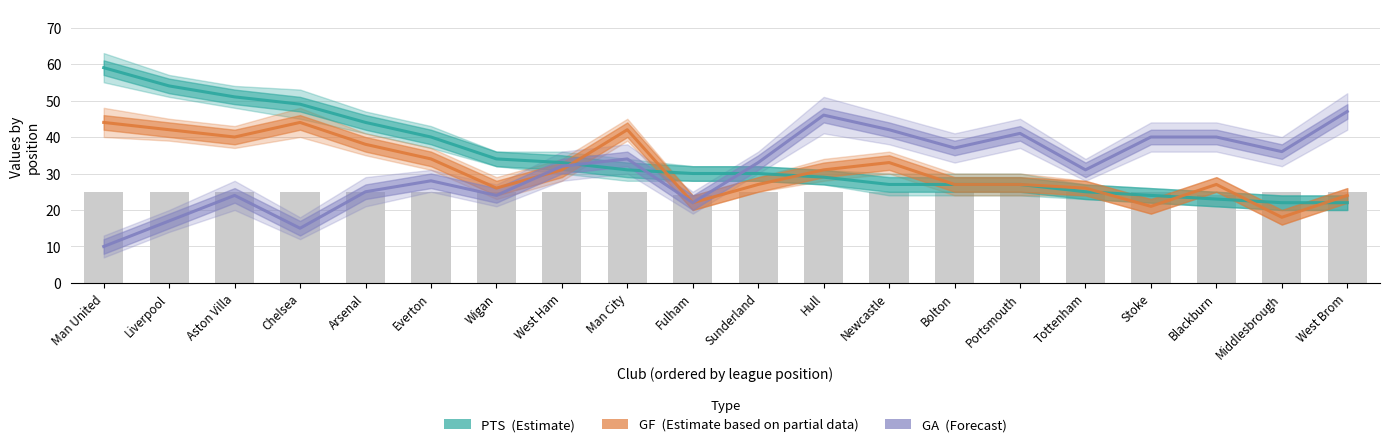

Are the bars horizontal?

No